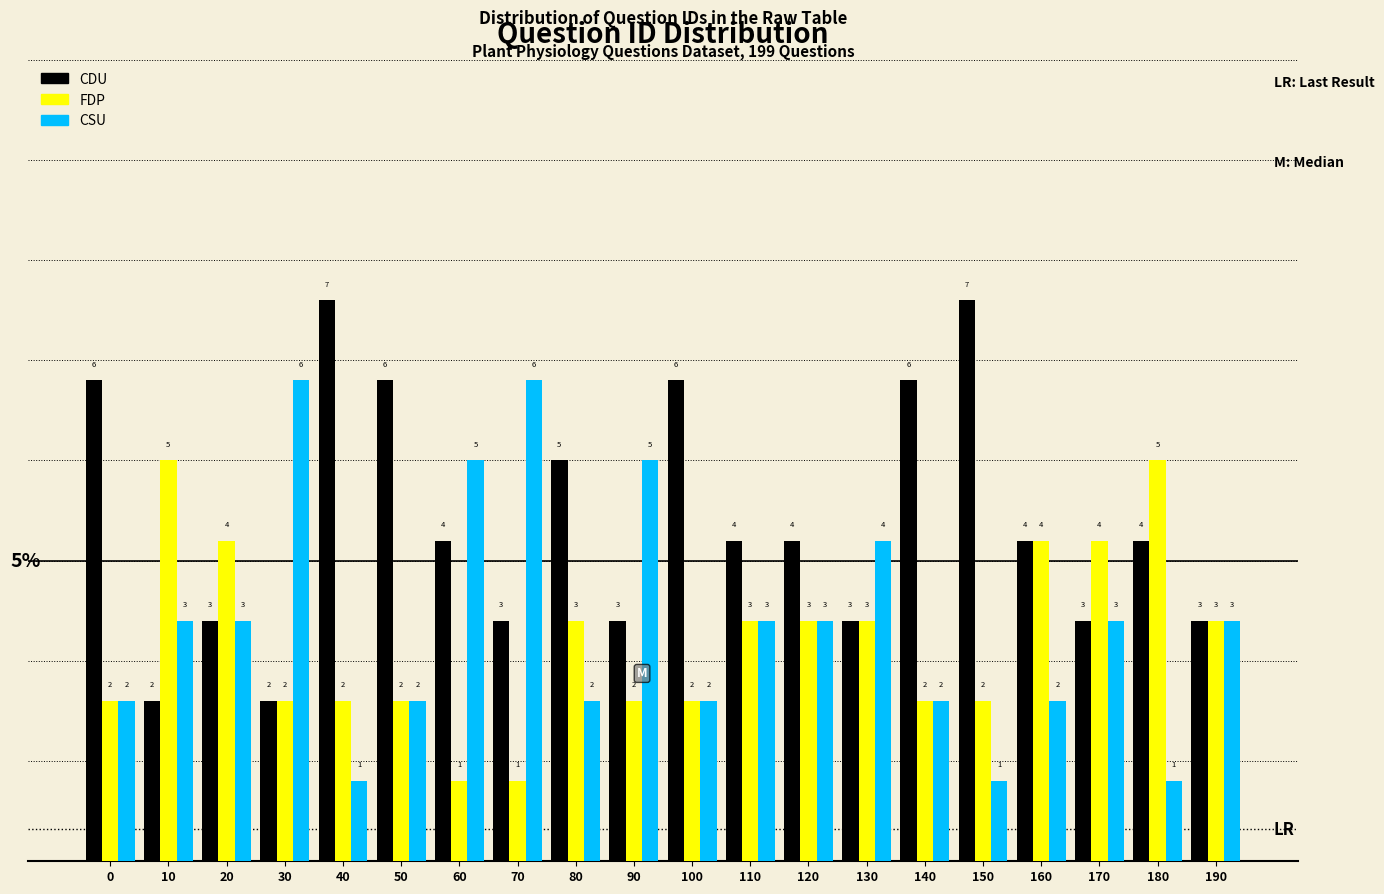

Reading left to right, transcribe all the data shown in this chart.

CDU: 6	2	3	2	7	6	4	3	5	3	6	4	4	3	6	7	4	3	4	3
FDP: 2	5	4	2	2	2	1	1	3	2	2	3	3	3	2	2	4	4	5	3
CSU: 2	3	3	6	1	2	5	6	2	5	2	3	3	4	2	1	2	3	1	3